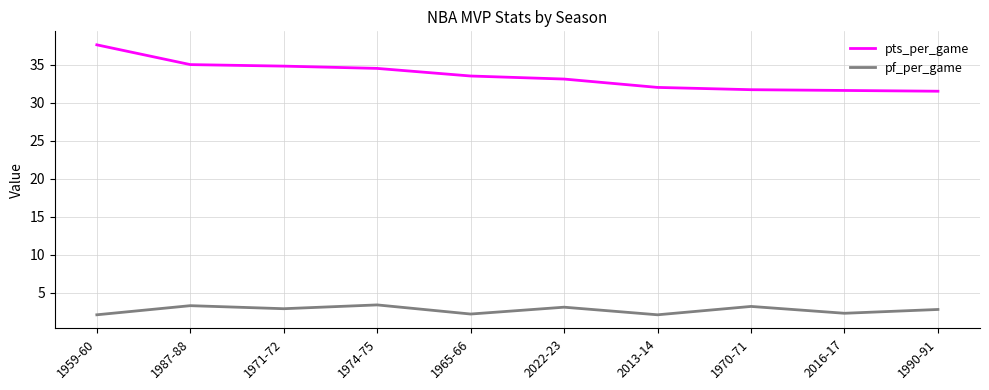

Rank the series at 1990-91 from highest to lowest value.

pts_per_game, pf_per_game